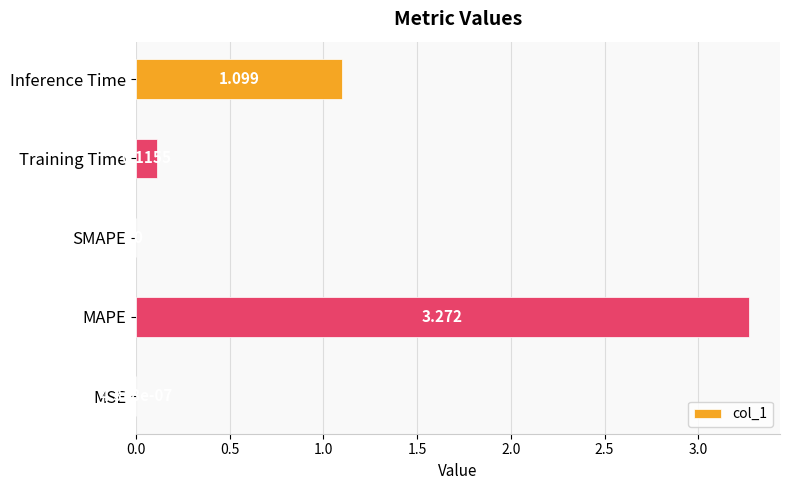

At which category does the chart reach its peak across all series?

MAPE